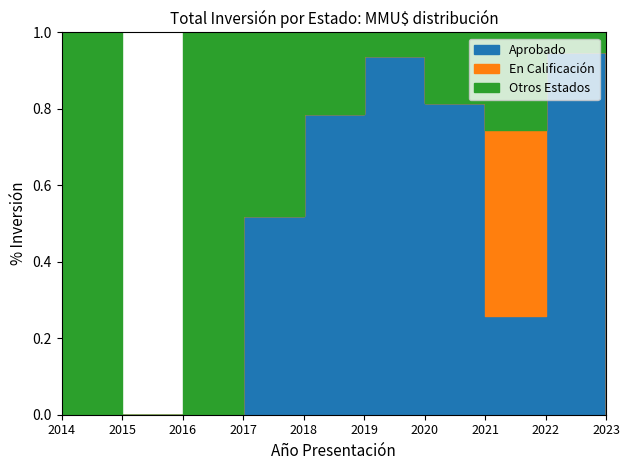

At which category is the sum across all series the highest?

2022